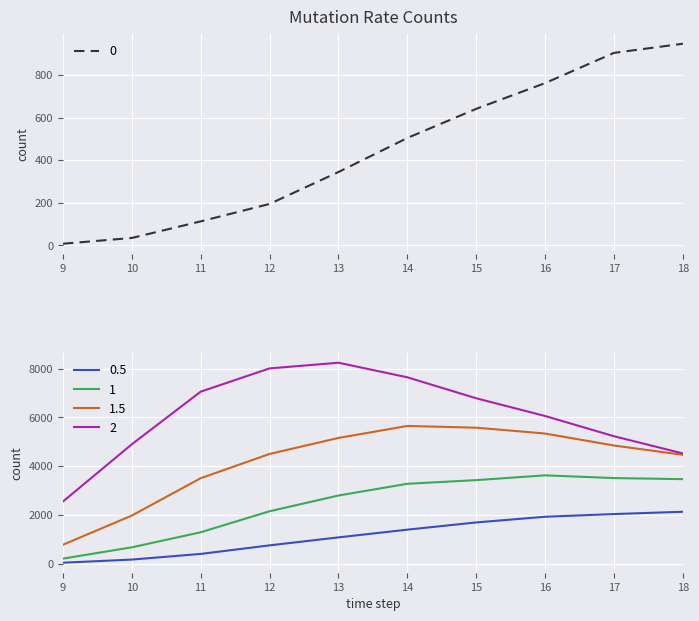

True or false: 2 has a value of 4893 at 10.

True